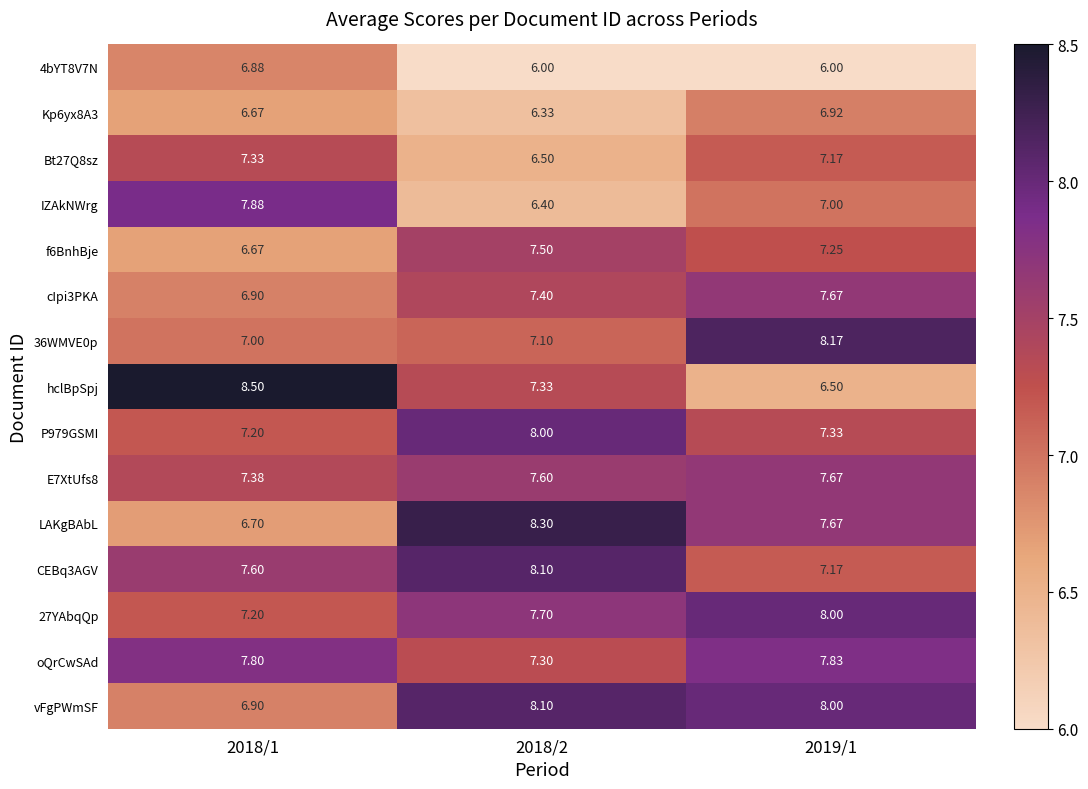

Between 2018/1 and 2019/1, which series saw the biggest shift?

hclBpSpj